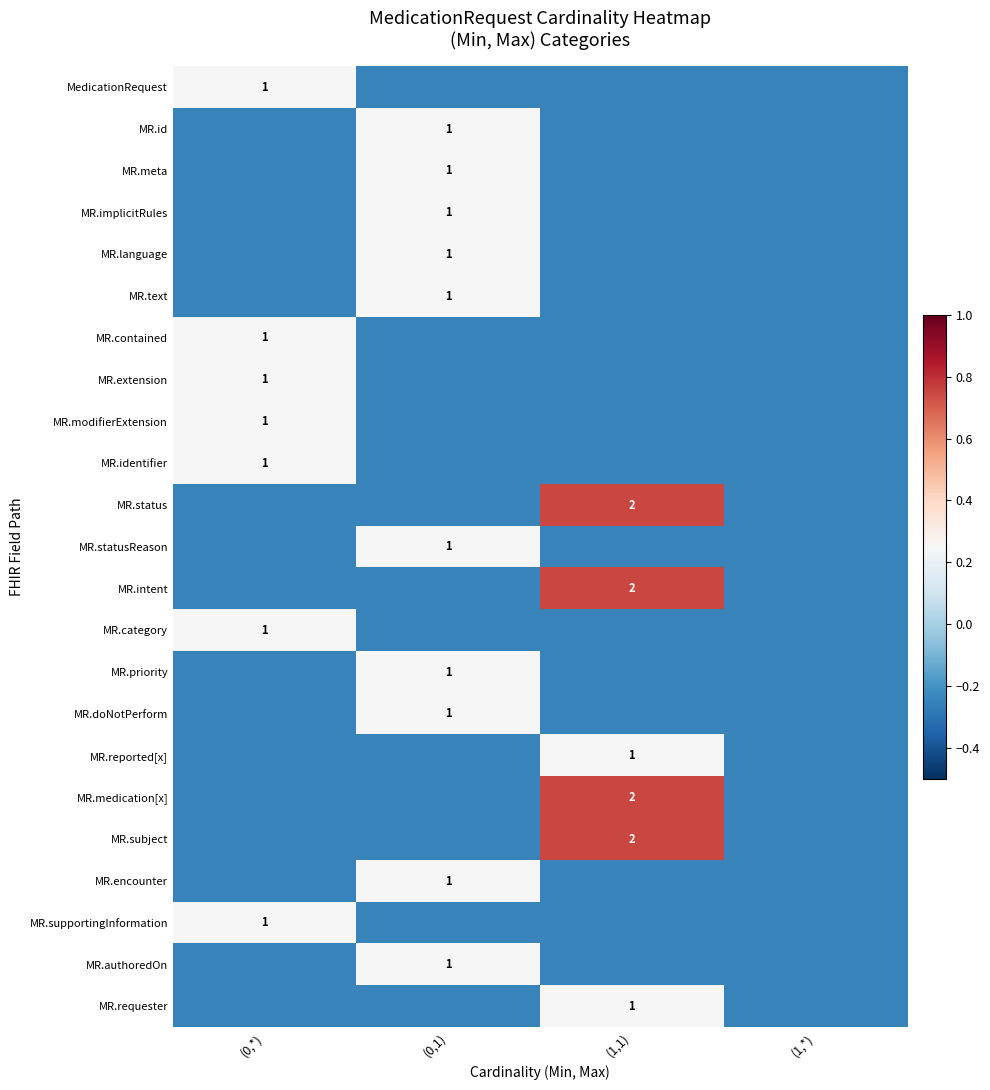

List the labels in order of MR.doNotPerform value, largest first.

(0,1), (0,*), (1,1), (1,*)